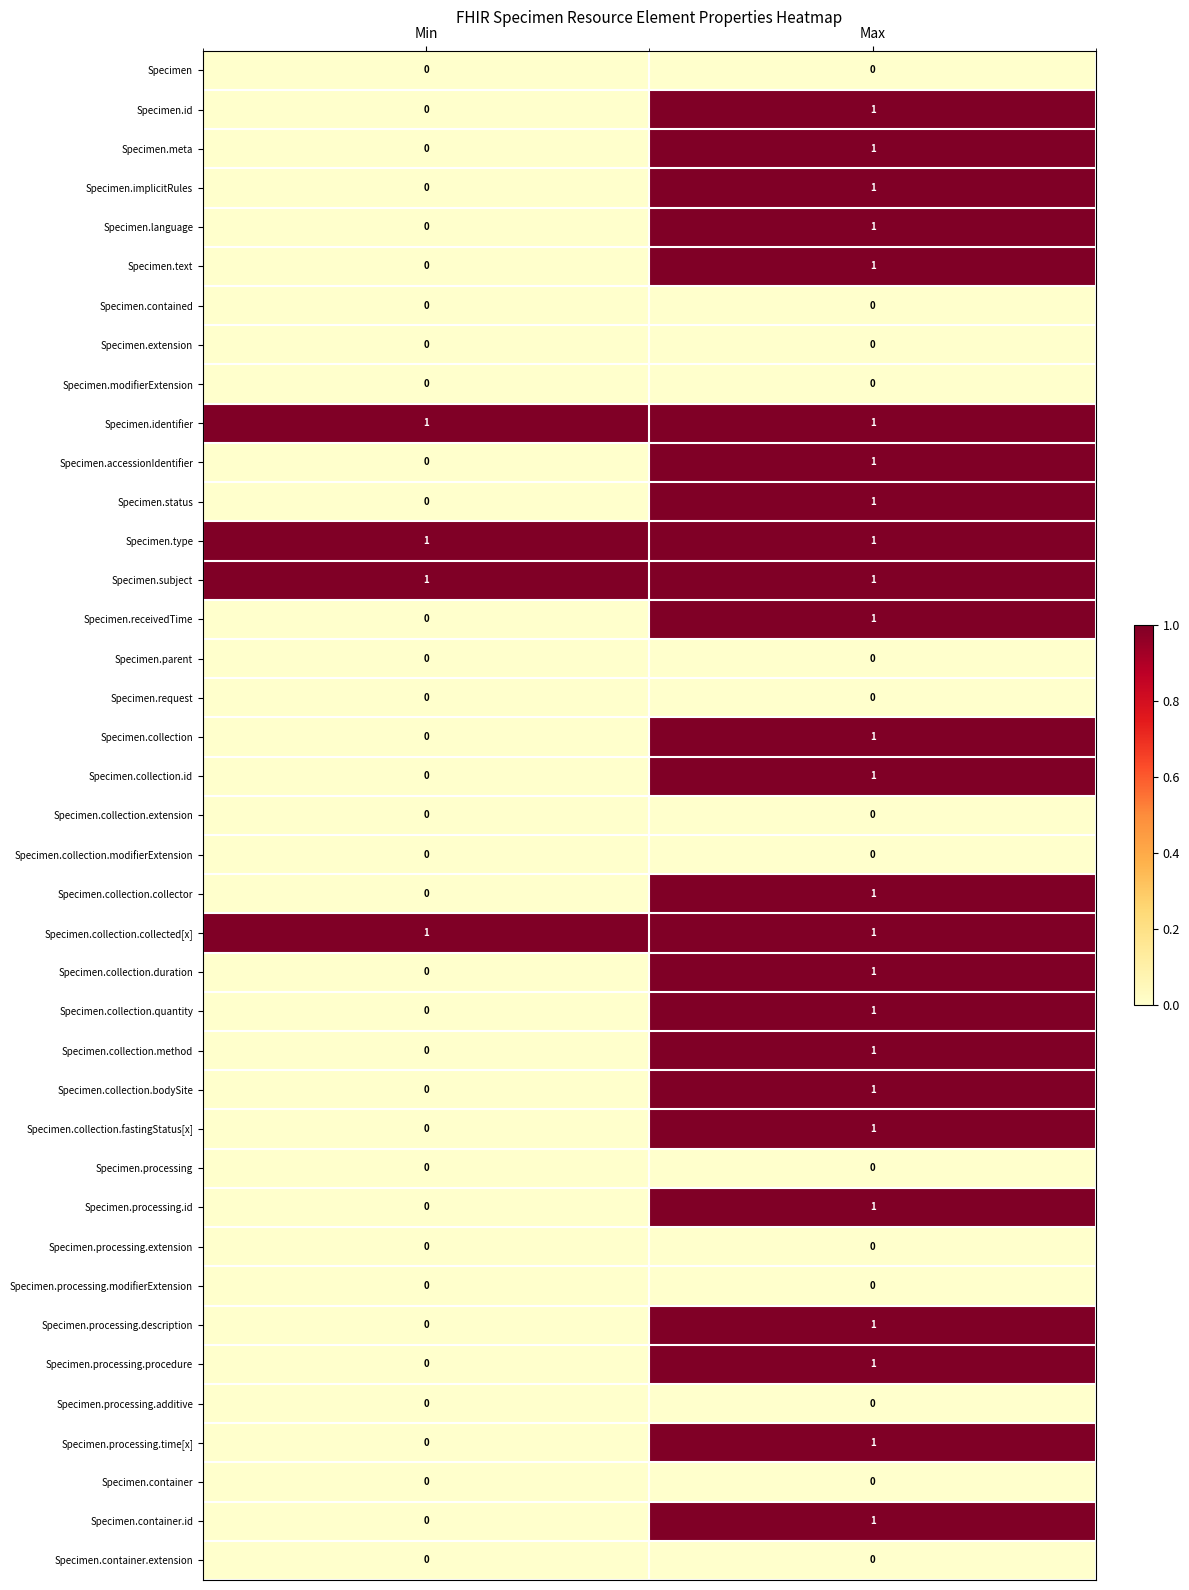

The value of Specimen.collection.method at Min is 0. True or false?

True